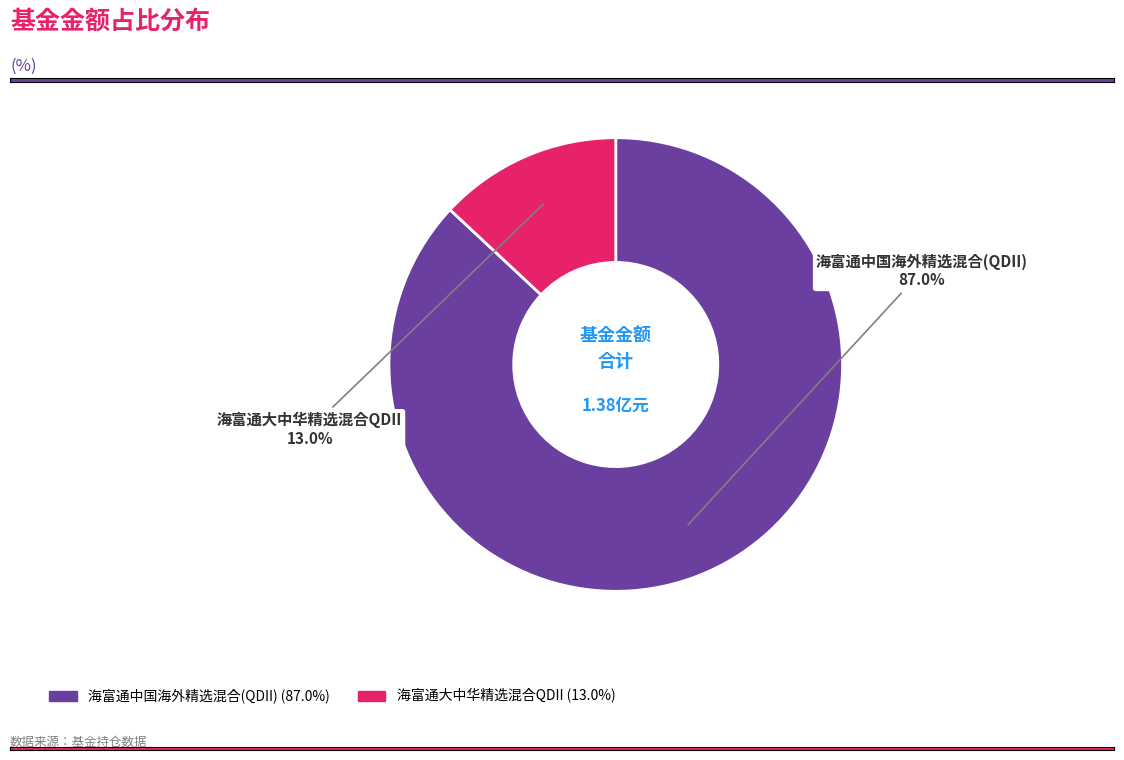

To the nearest percent, what is the average slice percentage?

50%